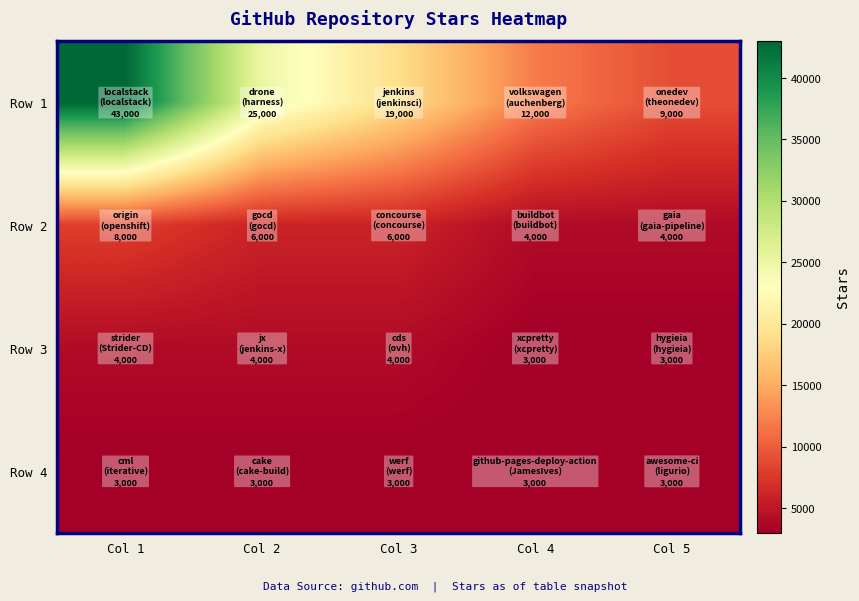

At which category does the chart reach its minimum across all series?

Col 4